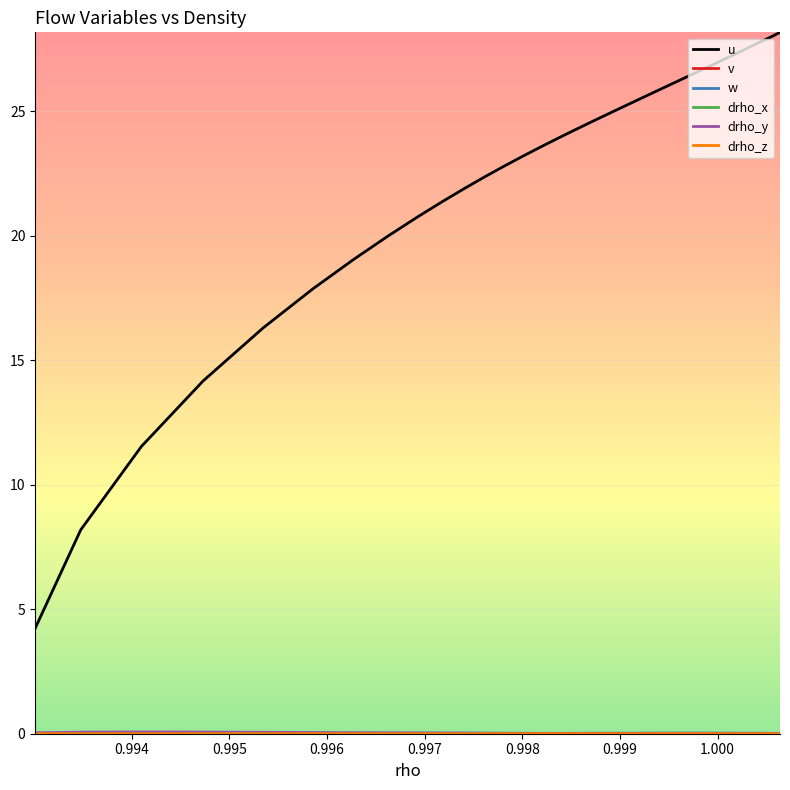

Which series has the largest range (max minus min)?

u